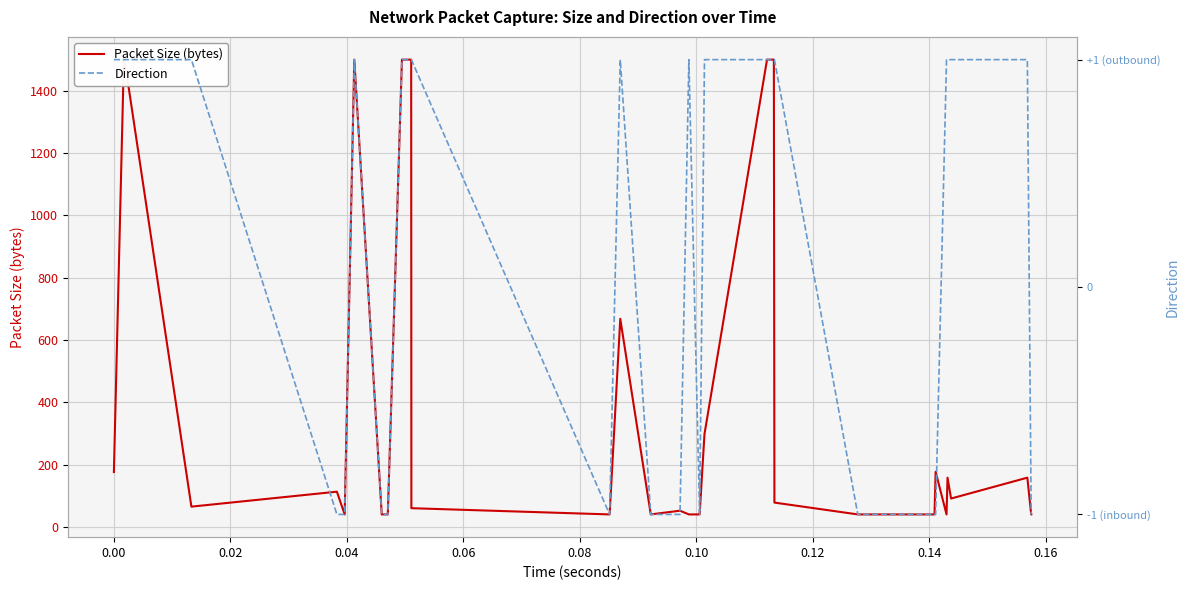

How many lines are shown in the chart?

2